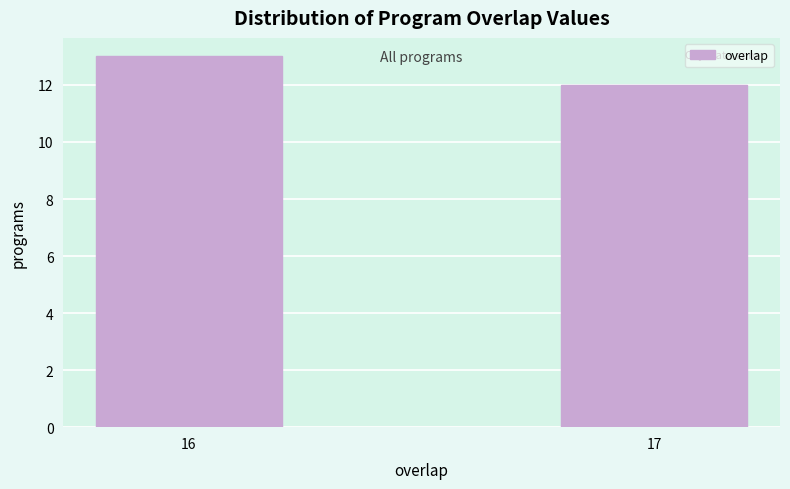

Reading left to right, what are all the values shown in this chart?

16=13	17=12